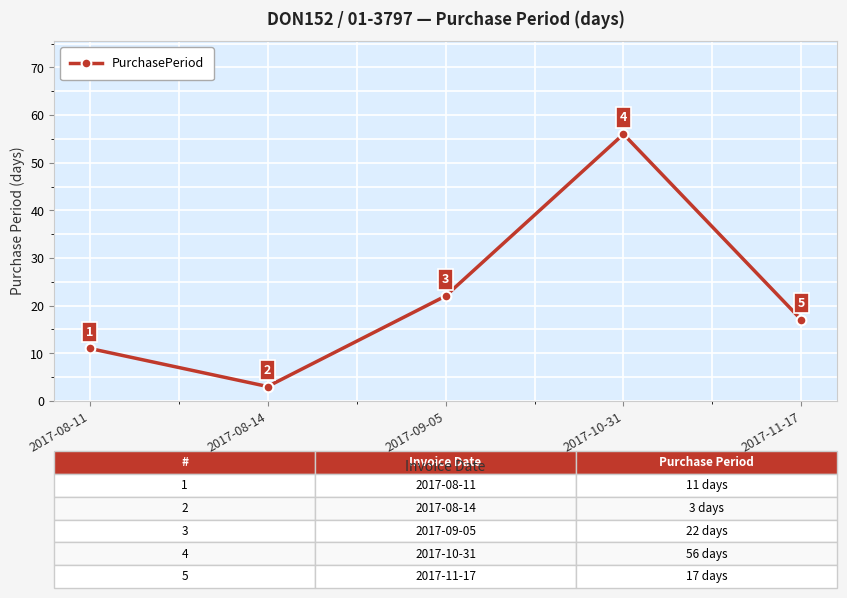

What is the label of the 1st point from the left?

2017-08-11